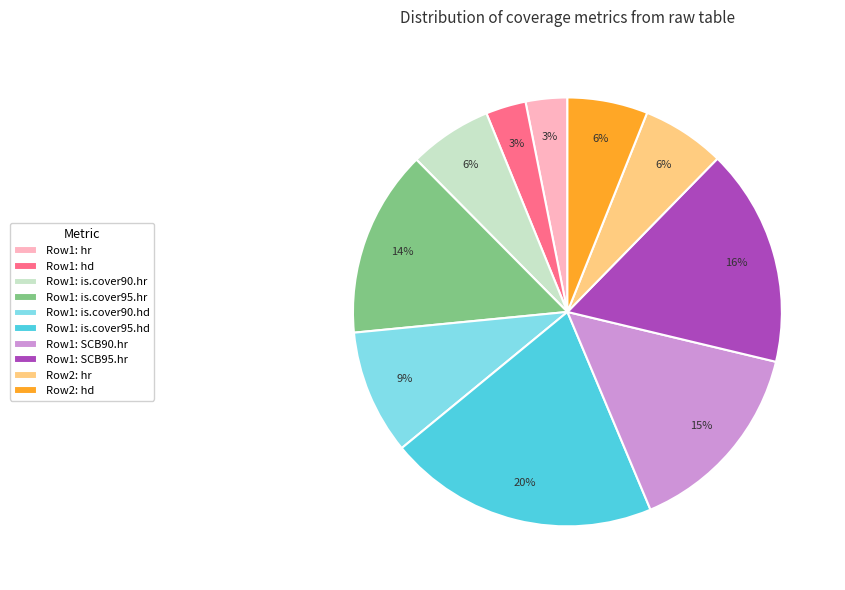

Is the sum of Row1: SCB95.hr and Row1: is.cover95.hd greater than half?

No